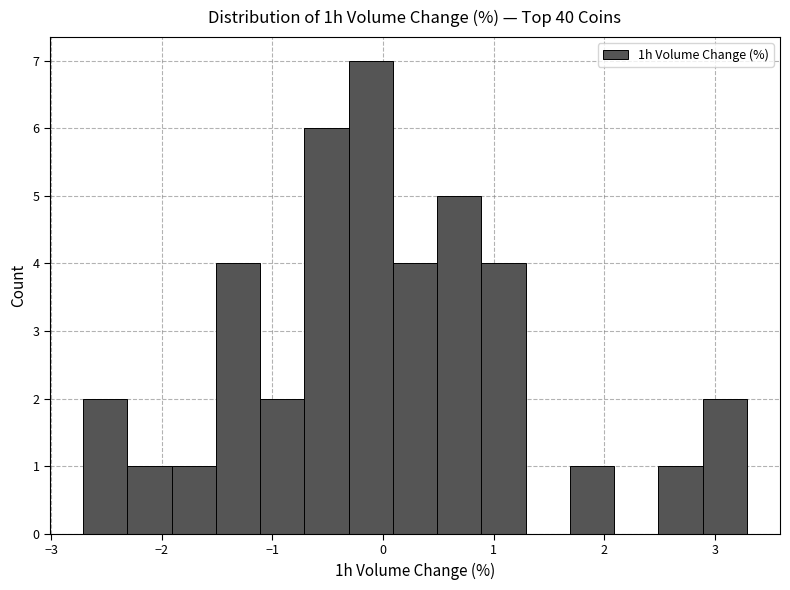

Over which range of the x-axis is the bar tallest?

-0.31 to 0.09